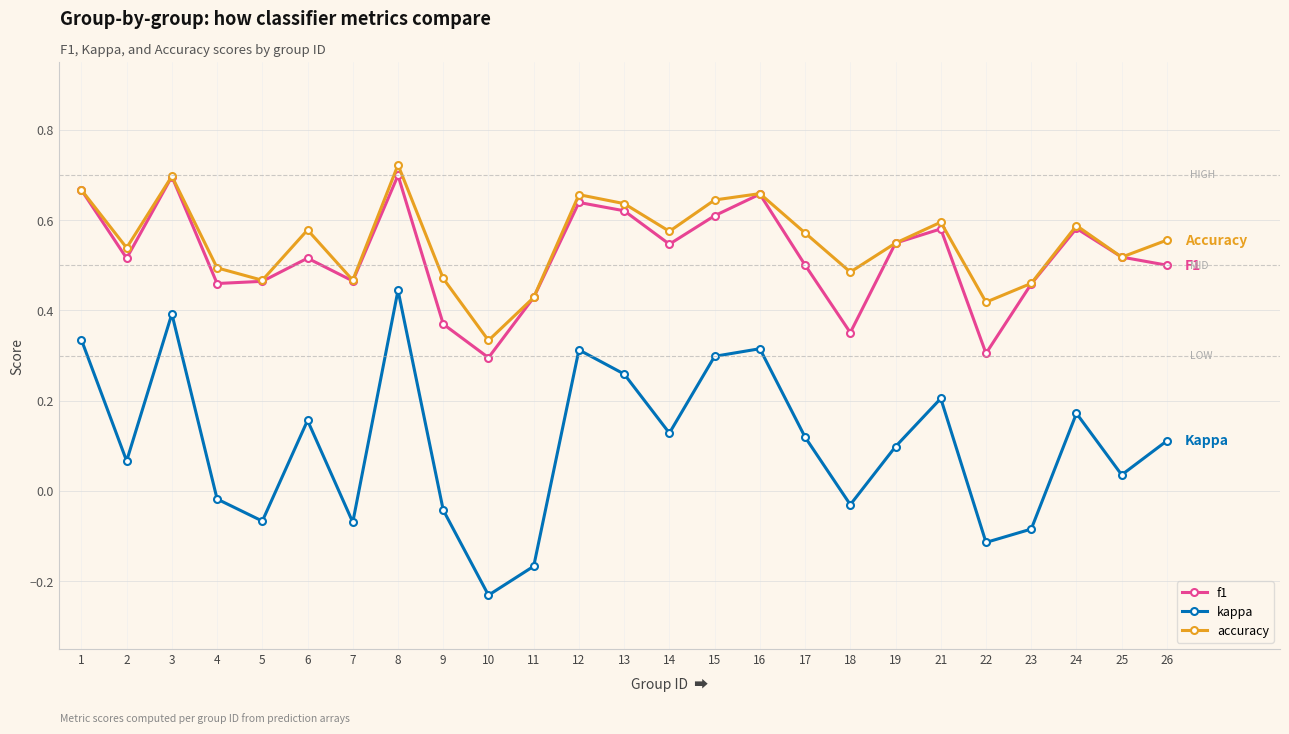

Between 9 and 24, which series saw the biggest shift?

kappa